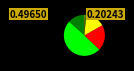

Is there any slice that represents more than half of the pie?

No